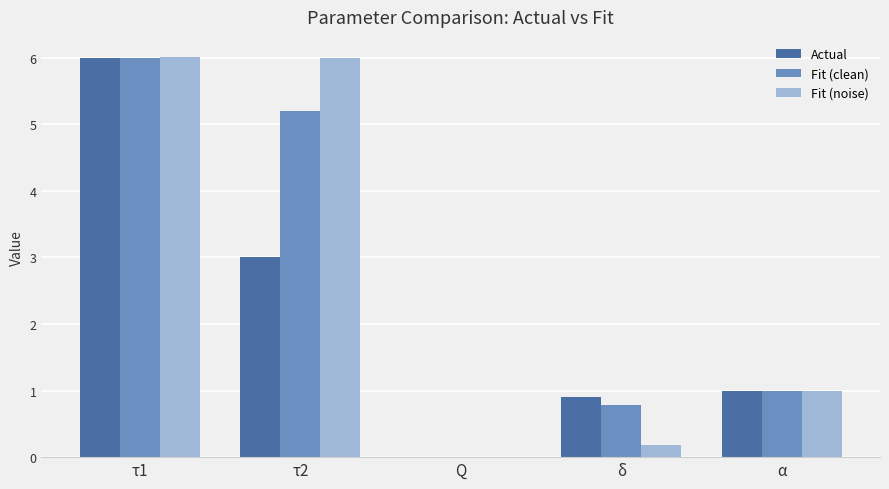

True or false: Fit (noise) has a value of 6.0 at τ1.

True